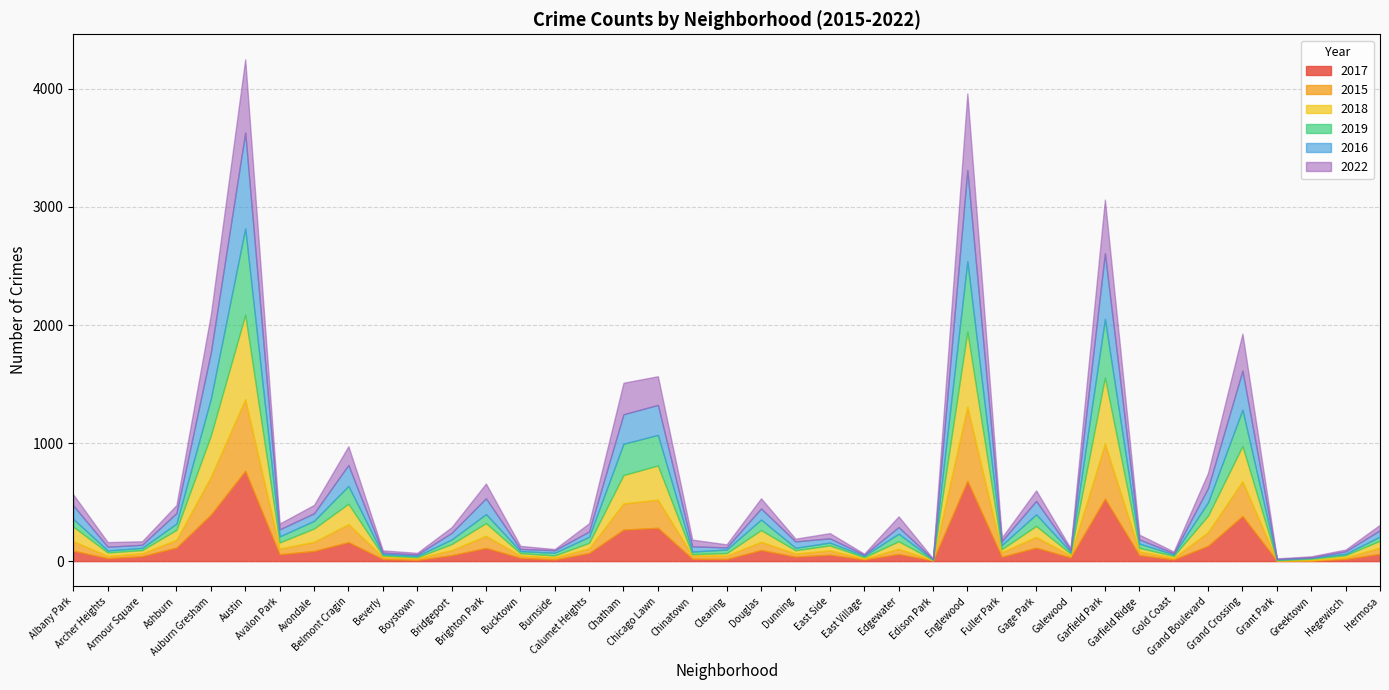

List the series in order of their peak value, highest first.

2016, 2017, 2019, 2018, 2022, 2015